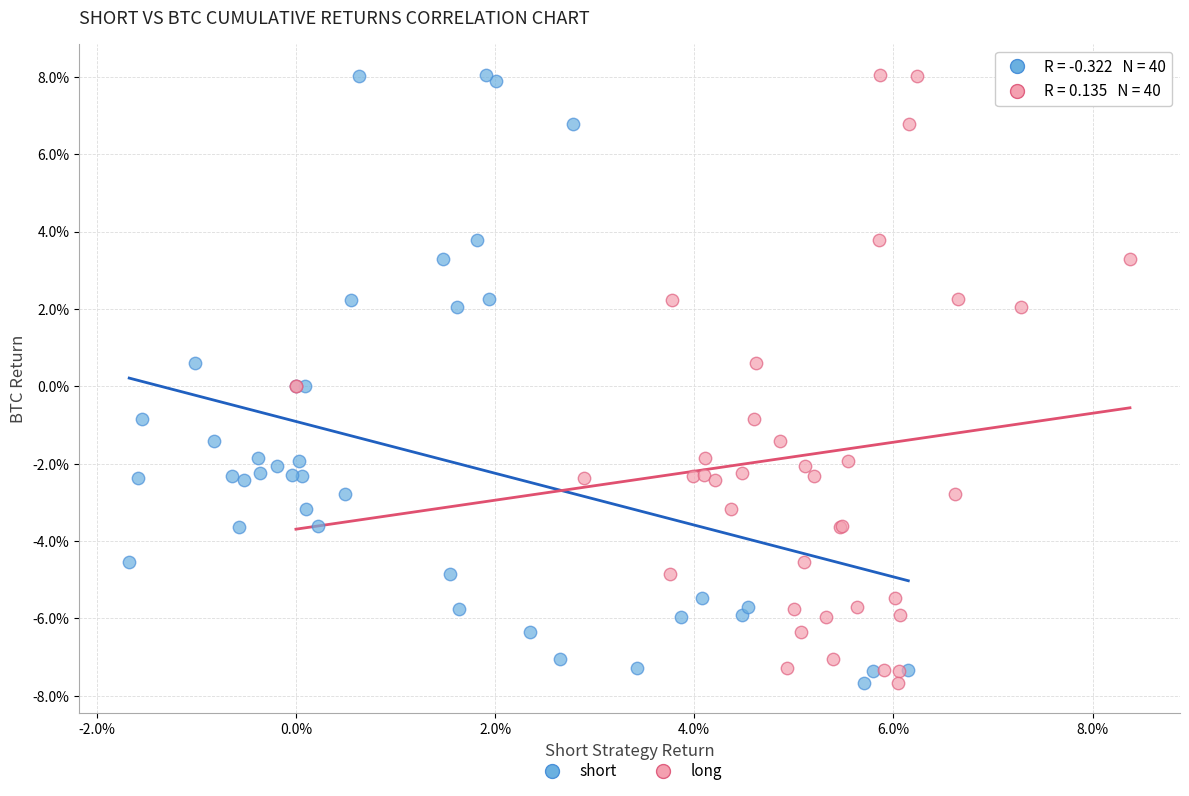

What are all the series names shown in the legend?

short, long